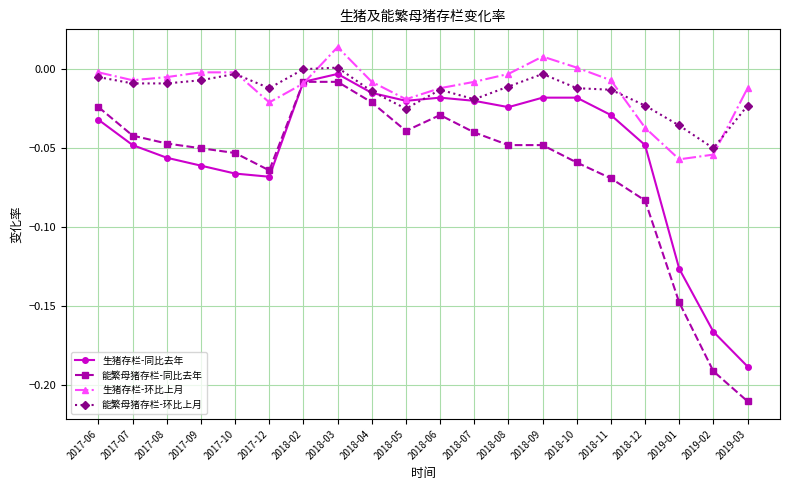

True or false: 能繁母猪存栏-环比上月 and 能繁母猪存栏-同比去年 intersect in this chart.

False